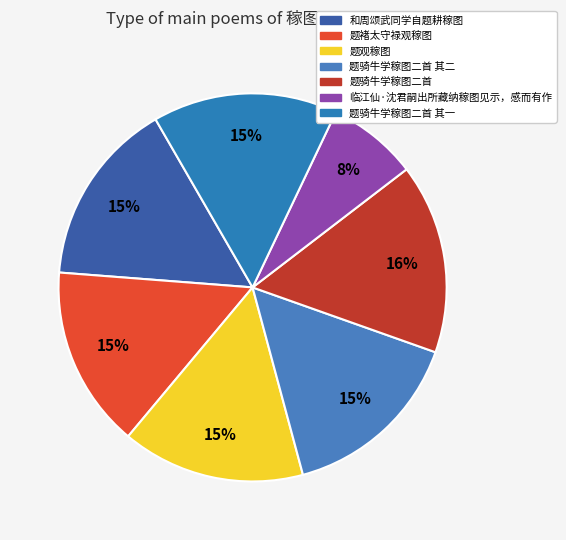

Is there any slice that represents more than half of the pie?

No